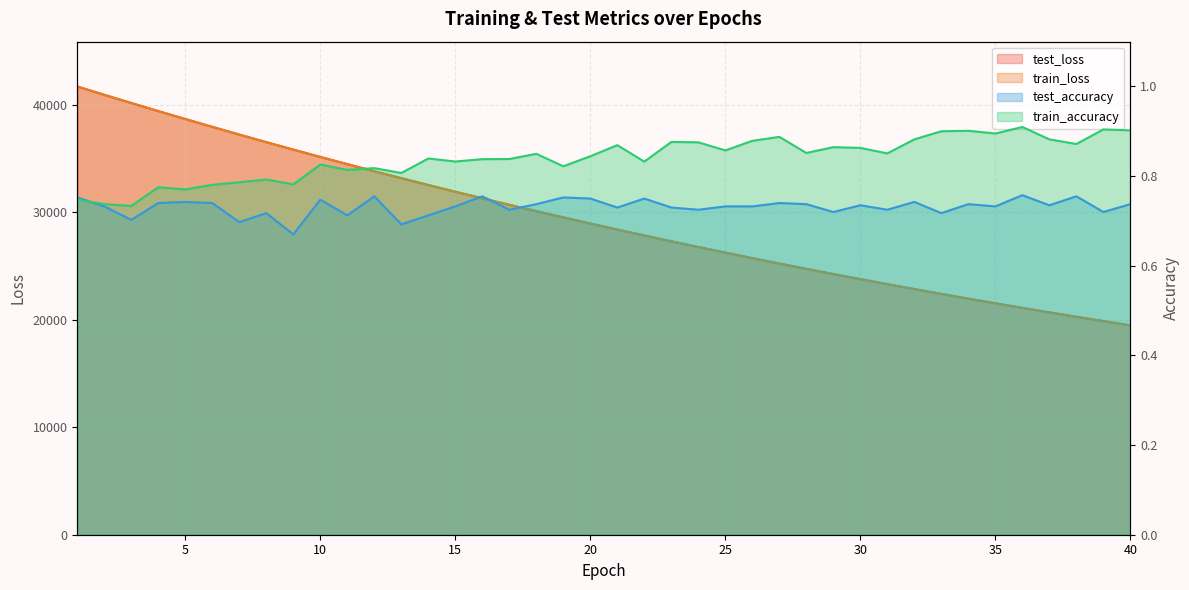

True or false: train_loss has more than 0 points higher than both neighbors.

False